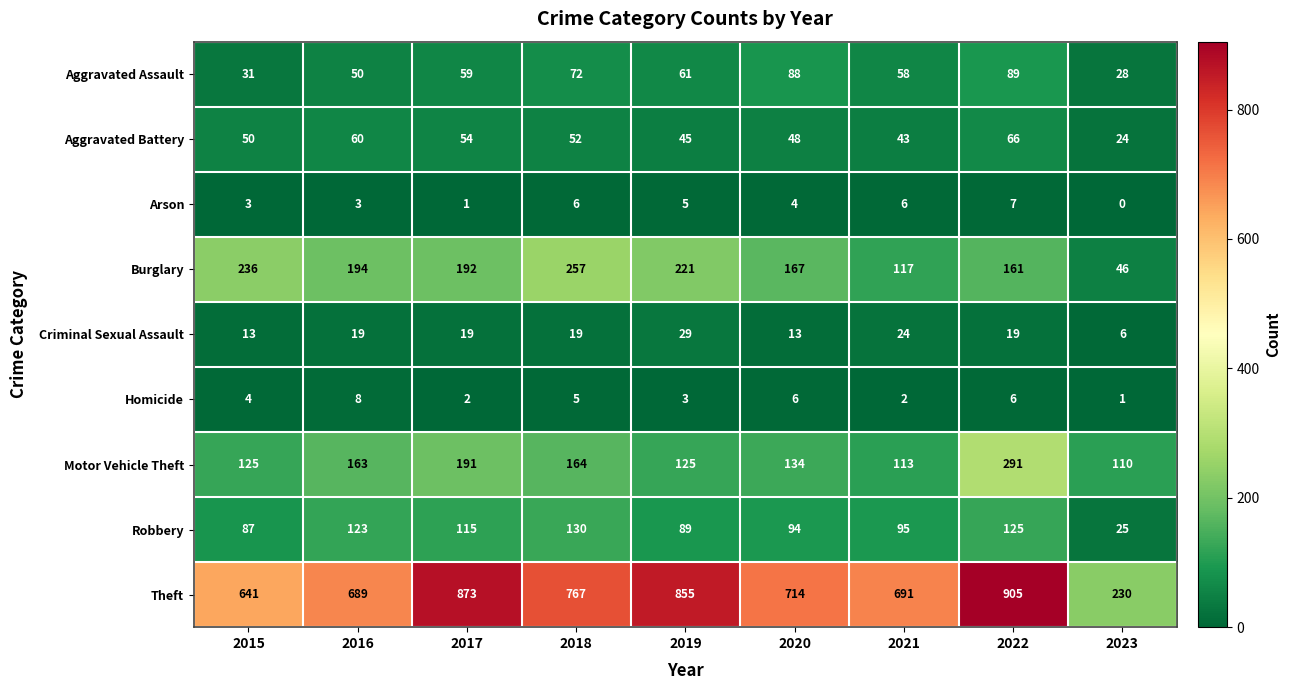

At which label does Robbery first exceed 95?

2016